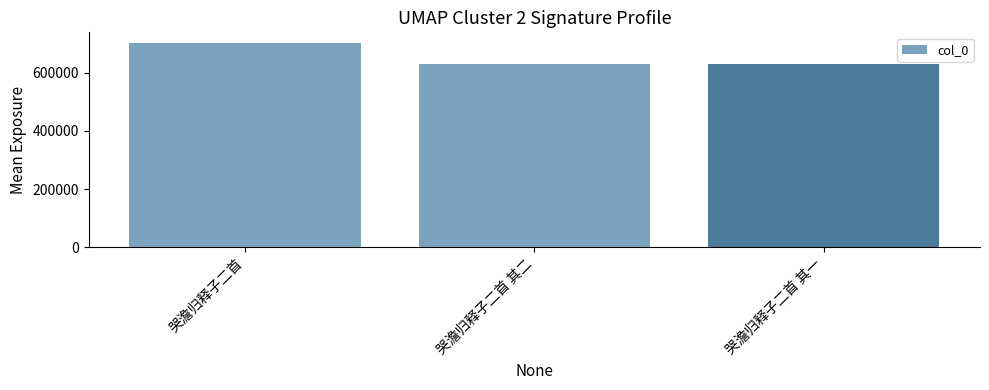

What is the change in value from 哭澹归释子二首 to 哭澹归释子二首 其二?

-72371